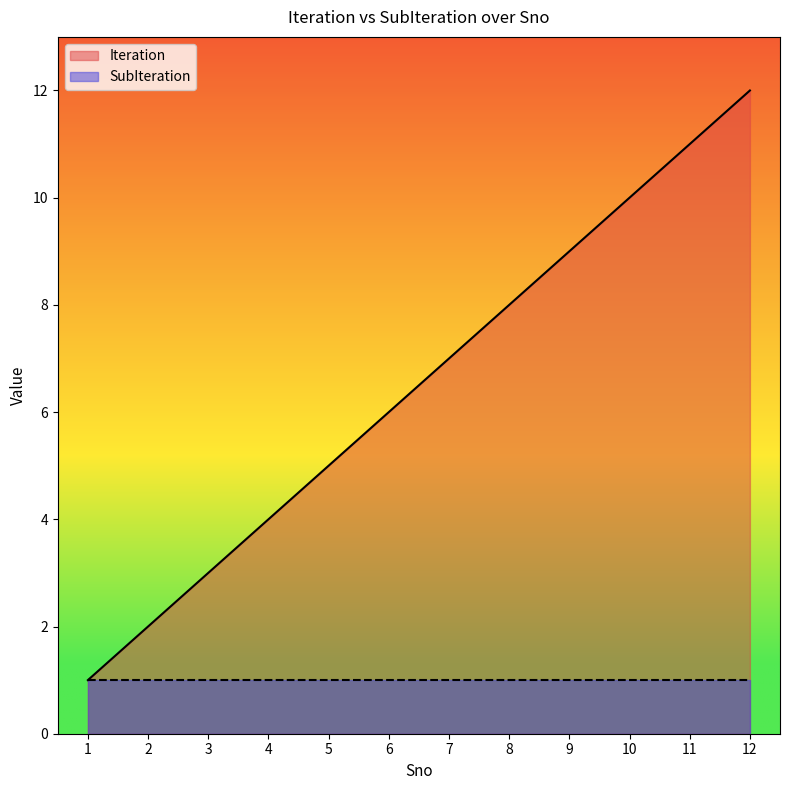

Read the value at 8.

8